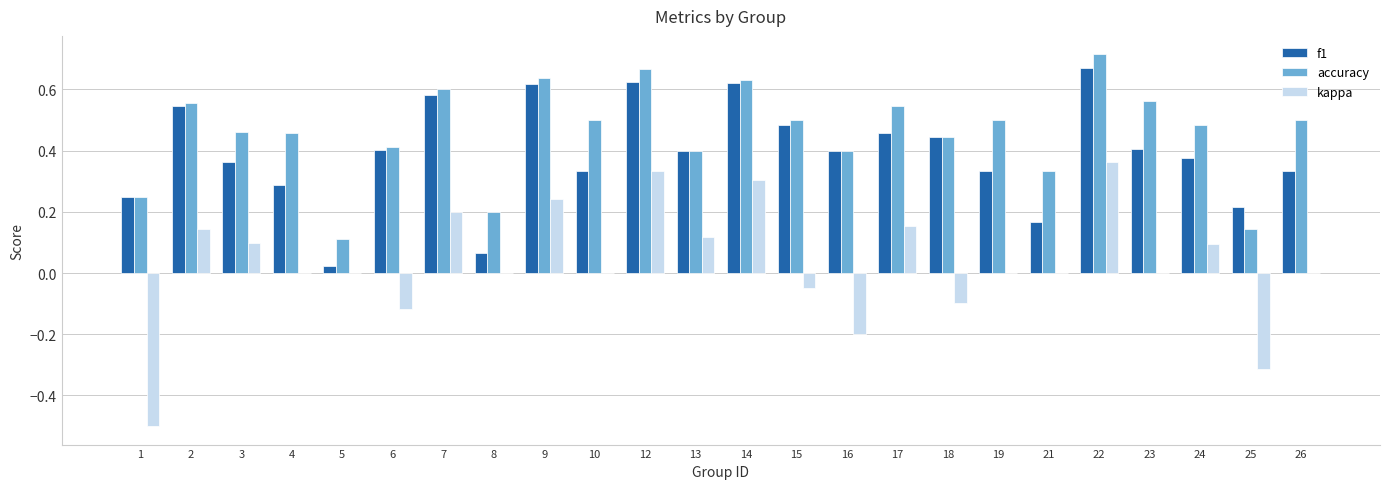

Which series has the widest spread of values?

kappa